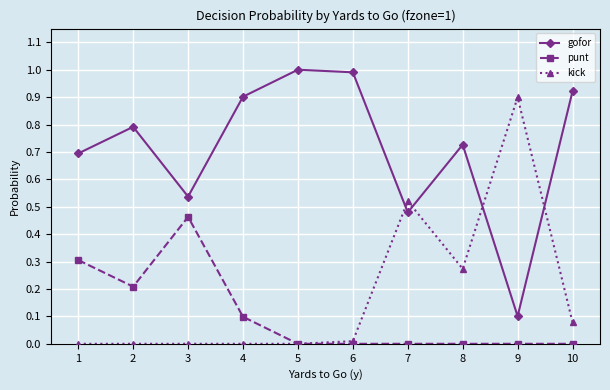

Count the punt values in the range 0 to 1.

10